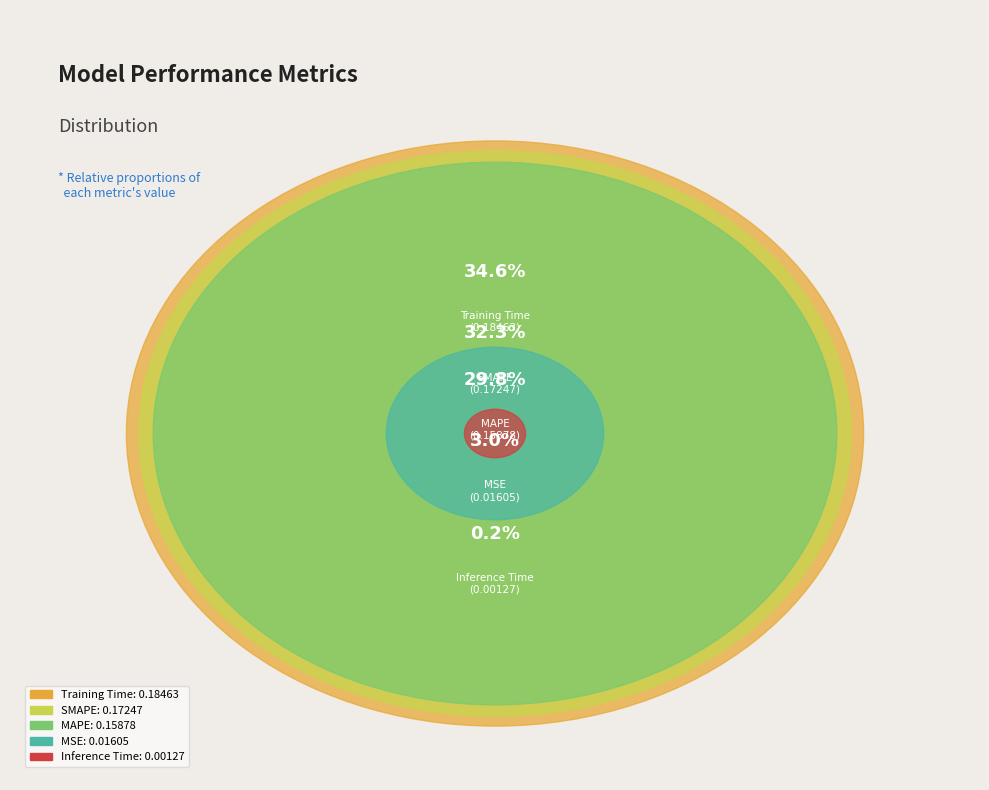

Which category has the smallest portion of the pie?

Inference Time